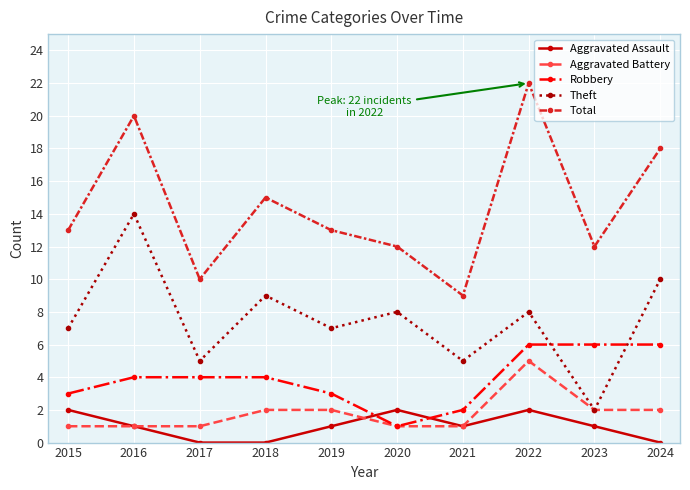

Count the number of data series in this chart.

5